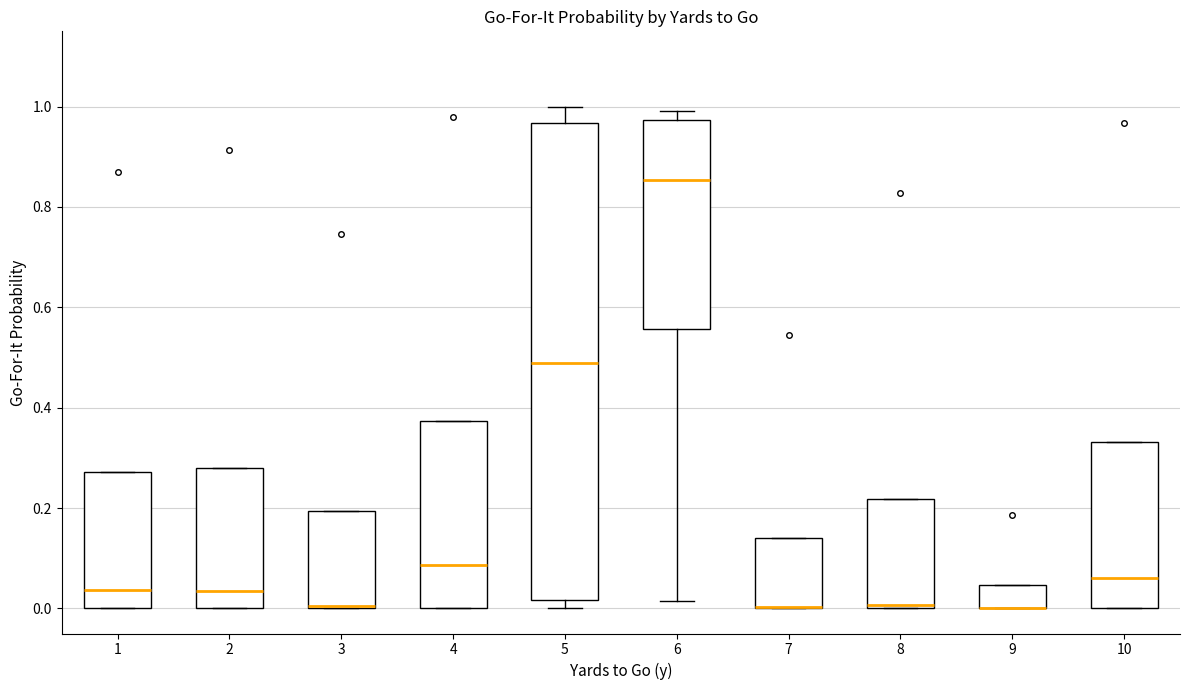

Reading left to right, read every box against the y-axis: the position of its median line, the range the box covers, and the ends of its whiskers. The values are not printed on the chart, so give them approximately, as read against the axis.

1: median 0.04, box 0.00 to 0.28, whiskers 0.00 to 0.28
2: median 0.04, box 0.00 to 0.28, whiskers 0.00 to 0.28
3: median 0.00, box 0.00 to 0.20, whiskers 0.00 to 0.20
4: median 0.08, box 0.00 to 0.38, whiskers 0.00 to 0.38
5: median 0.50, box 0.02 to 0.96, whiskers 0.00 to 1.00
6: median 0.86, box 0.56 to 0.98, whiskers 0.02 to 1.00
7: median 0.00 (drawn on the box's lower edge), box 0.00 to 0.14, whiskers 0.00 to 0.14
8: median 0.00 (just above the box's lower edge), box 0.00 to 0.22, whiskers 0.00 to 0.22
9: median 0.00 (drawn on the box's lower edge), box 0.00 to 0.04, whiskers 0.00 to 0.04
10: median 0.06, box 0.00 to 0.34, whiskers 0.00 to 0.34